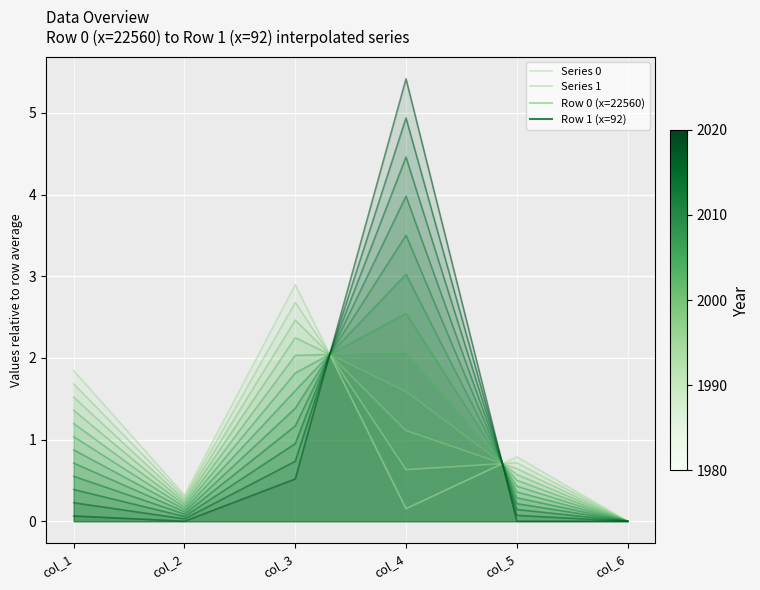

What is the difference between the Series 1 values at col_5 and col_1?

1.0